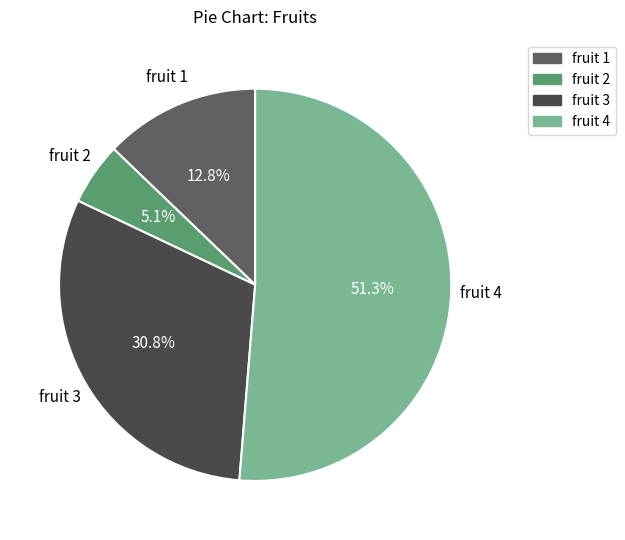

Count the number of slices in the pie.

4